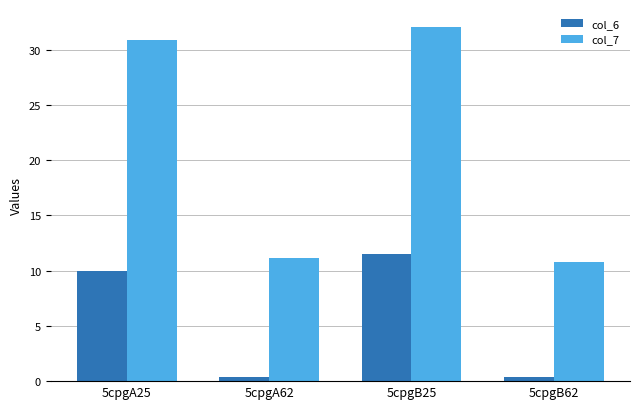

What is the label of the 3rd bar from the right?

5cpgA62